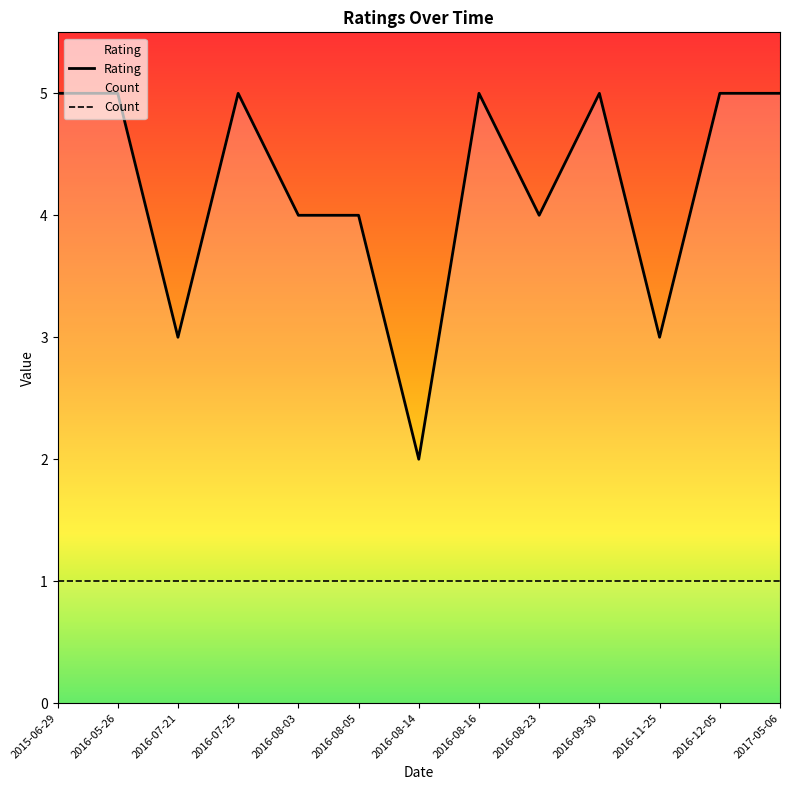

What position from the left is 2016-08-16?

8